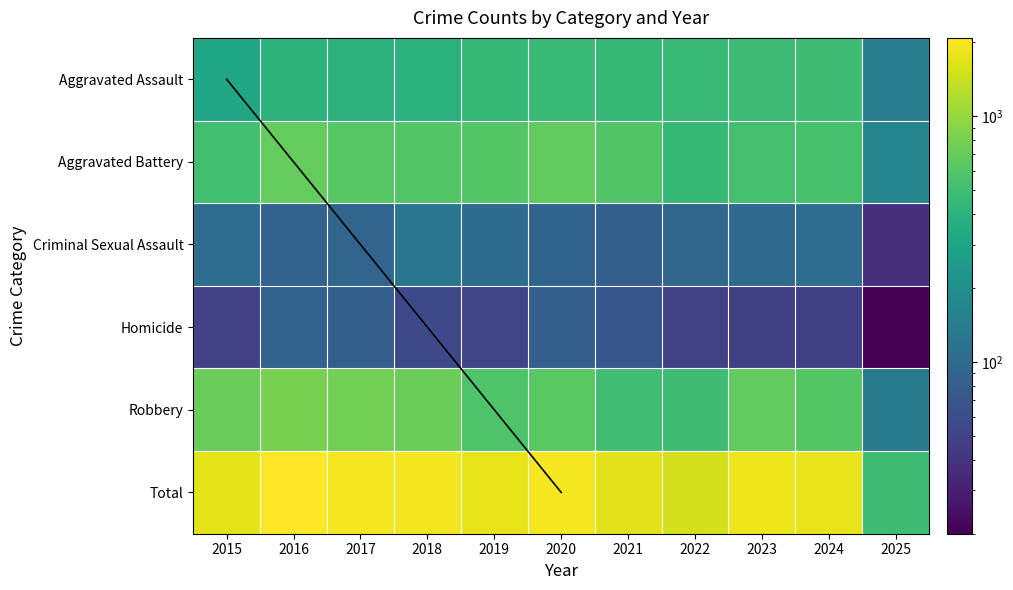

Between 2025 and 2023, which is larger?

2023